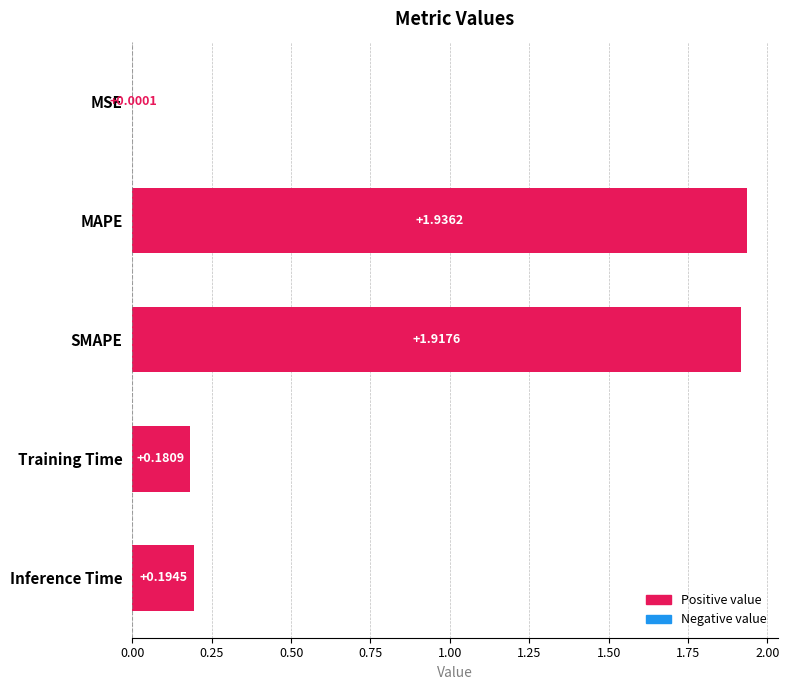

What is the sum of all values?

4.2